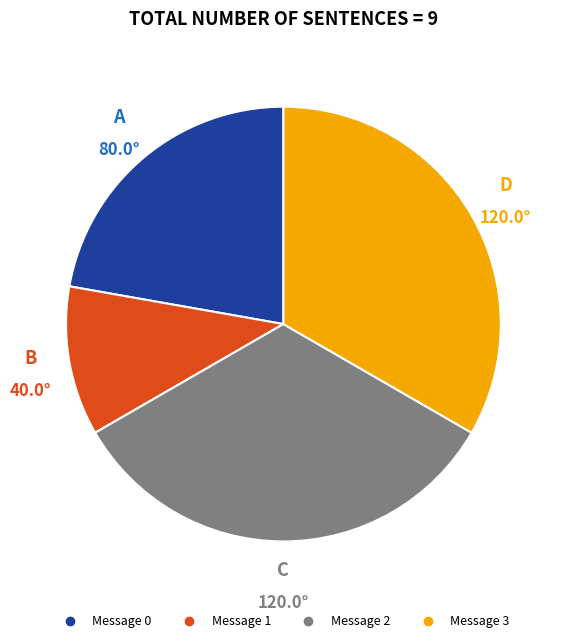

Is it true that Message 1 is 21% of the pie?

False